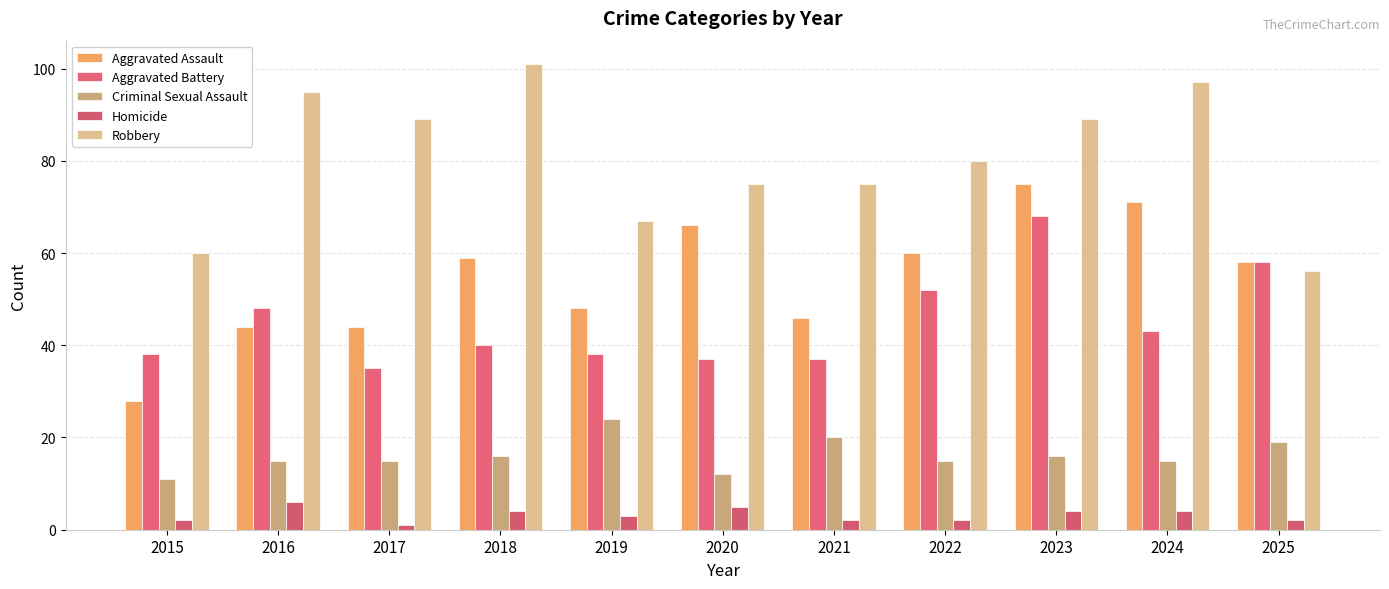

Rank the series by their maximum value, from highest to lowest.

Robbery, Aggravated Assault, Aggravated Battery, Criminal Sexual Assault, Homicide